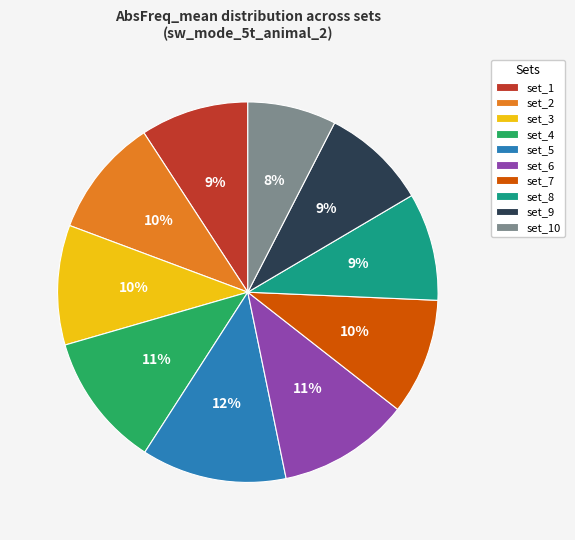

What is the smallest slice in the pie chart?

set_10